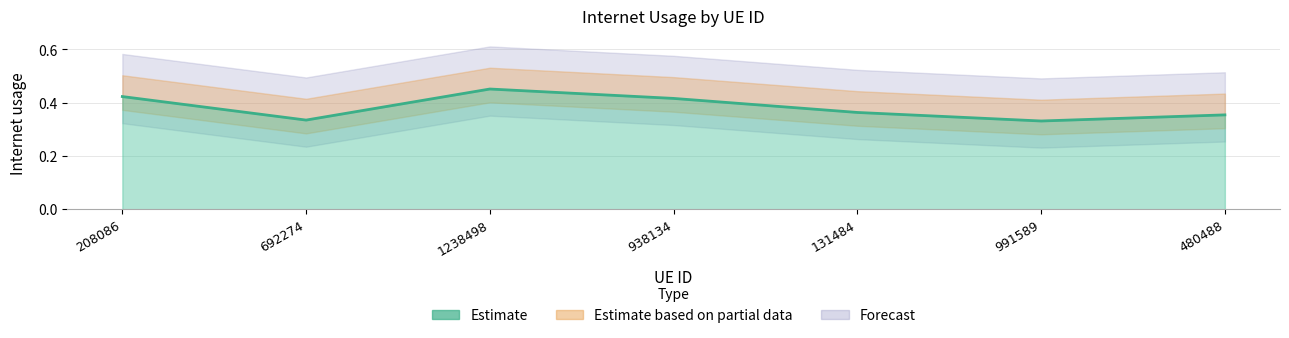

Which category has the highest value across all series?

1238498